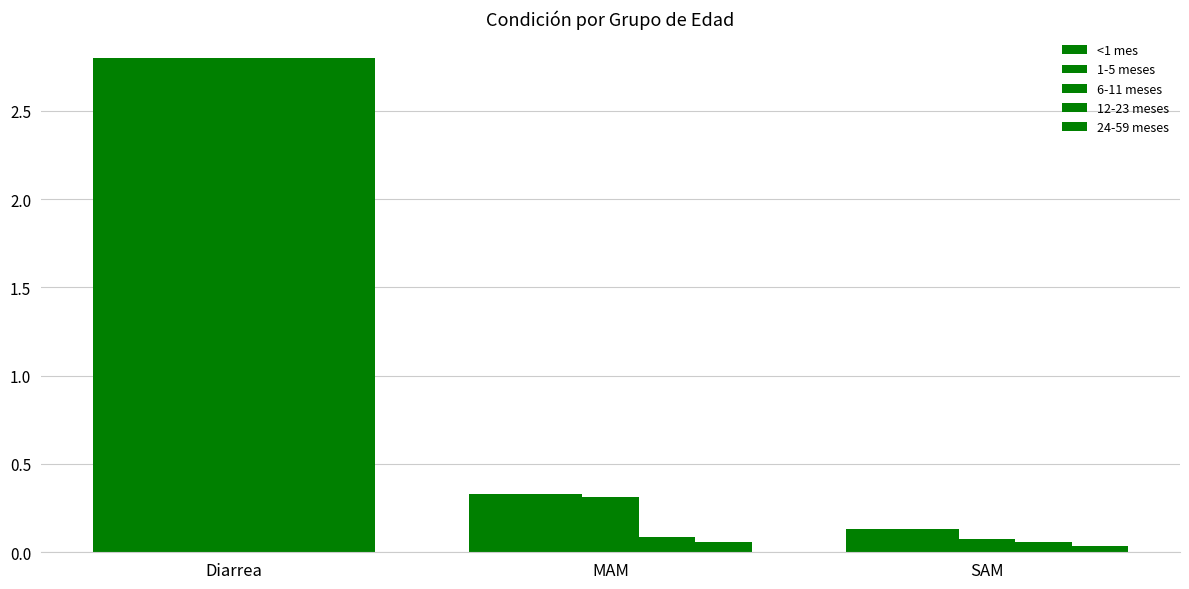

How many bars are there in total?

15